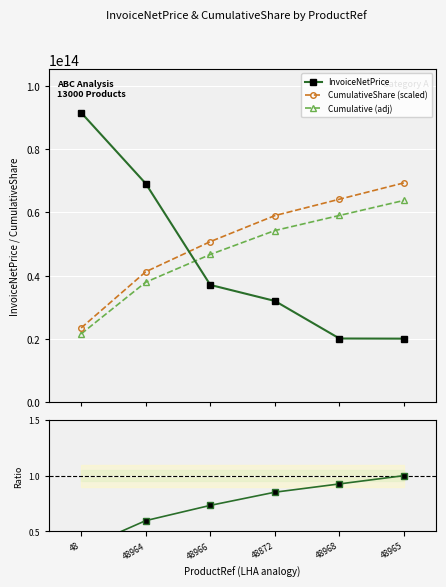

How many categories are shown in the chart?

6